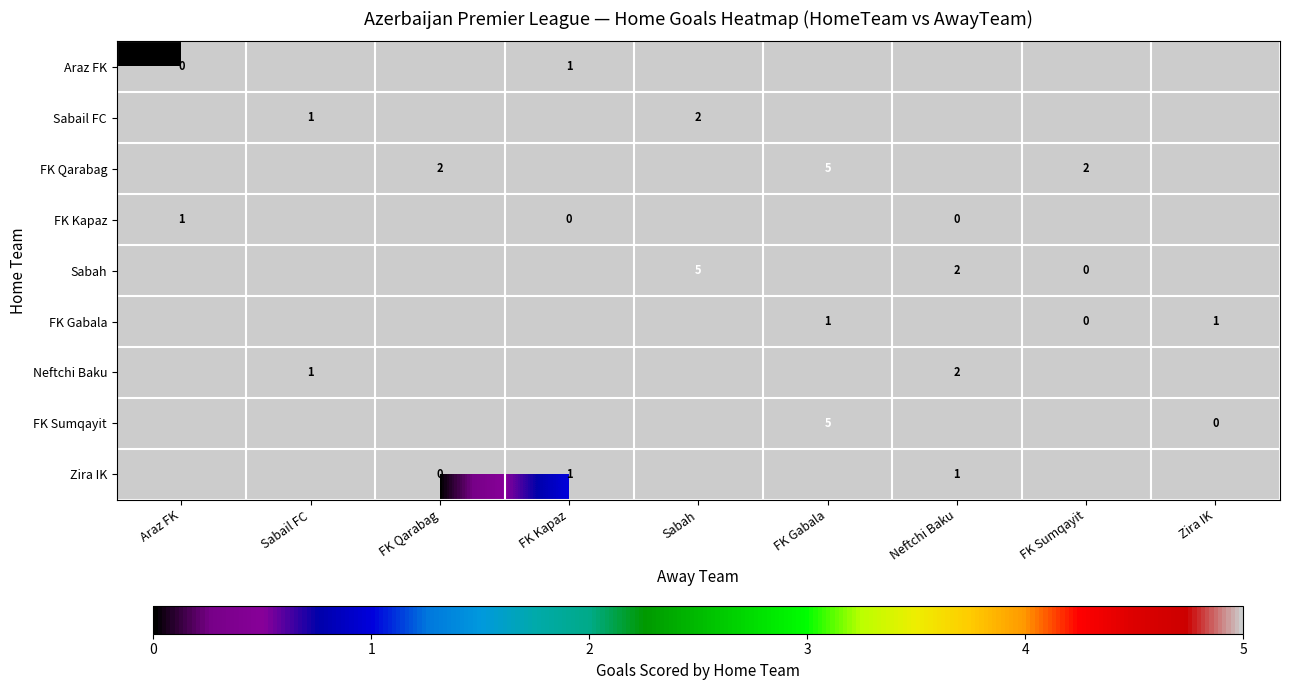

True or false: Zira IK has a value of 1 at FK Kapaz.

True